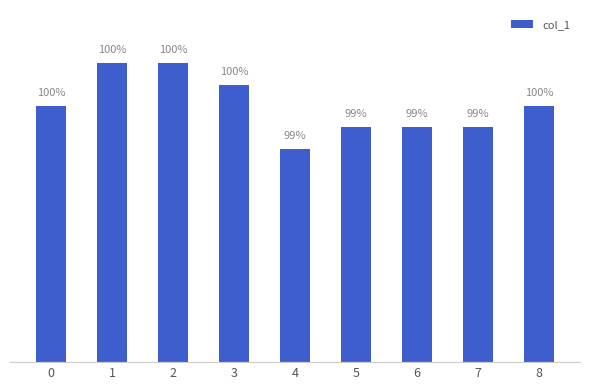

Are the bars grouped side by side (vs. stacked)?

No